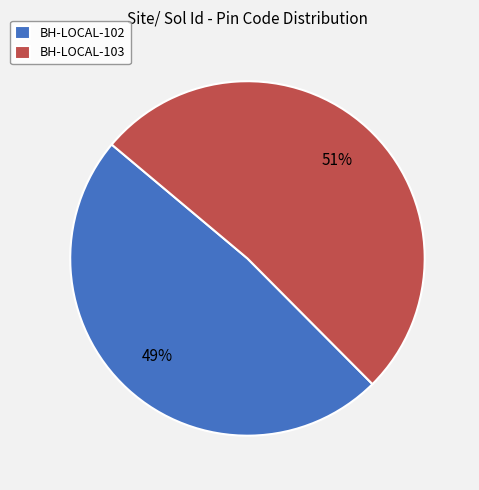

What is the smallest slice in the pie chart?

BH-LOCAL-102